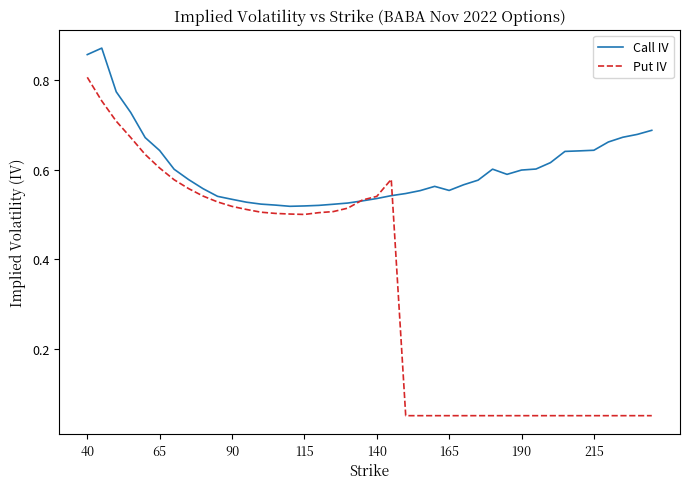

Which series has the largest total across all categories?

Call IV